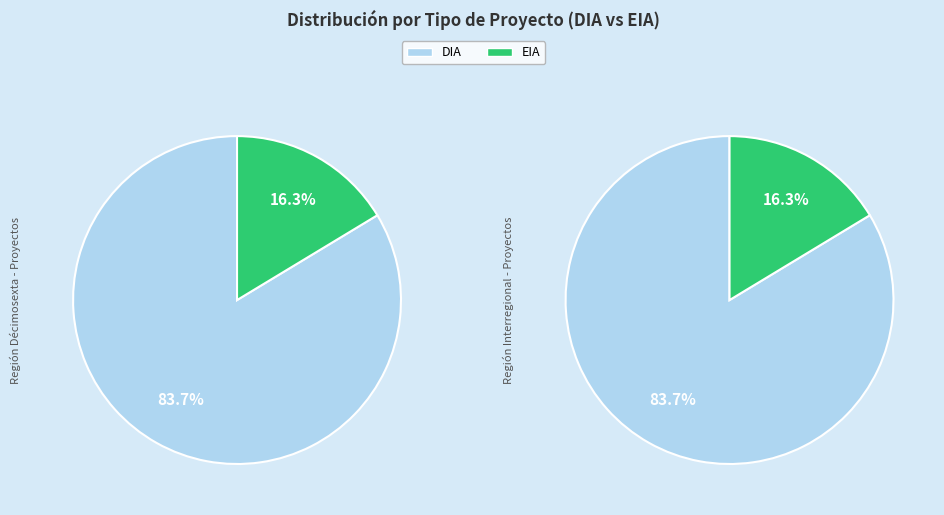

To the nearest percent, what is the difference between the EIA and DIA slice percentages?

67%